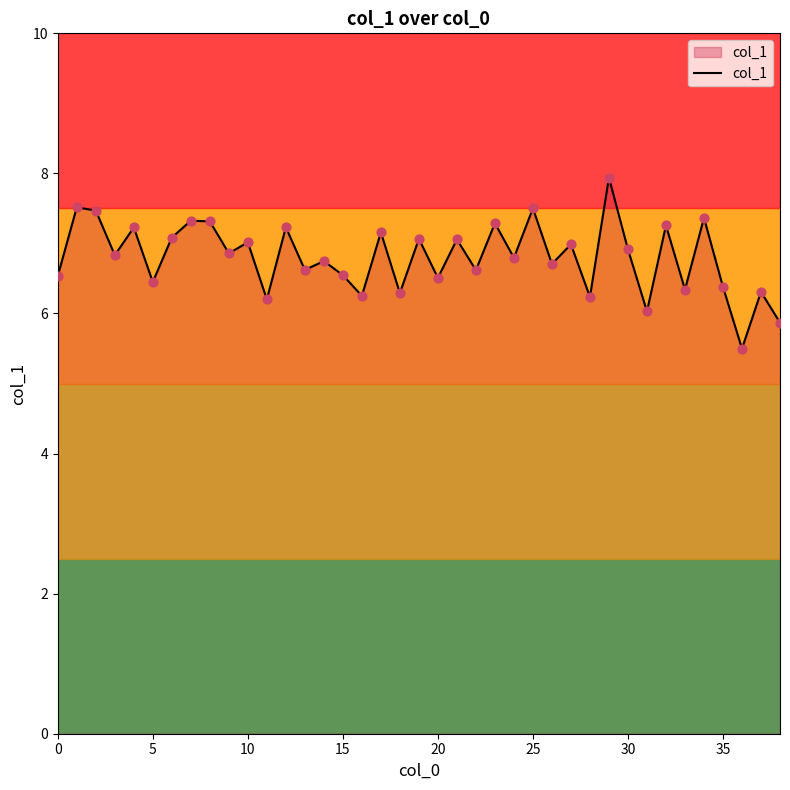

What is the greatest value displayed?

7.9